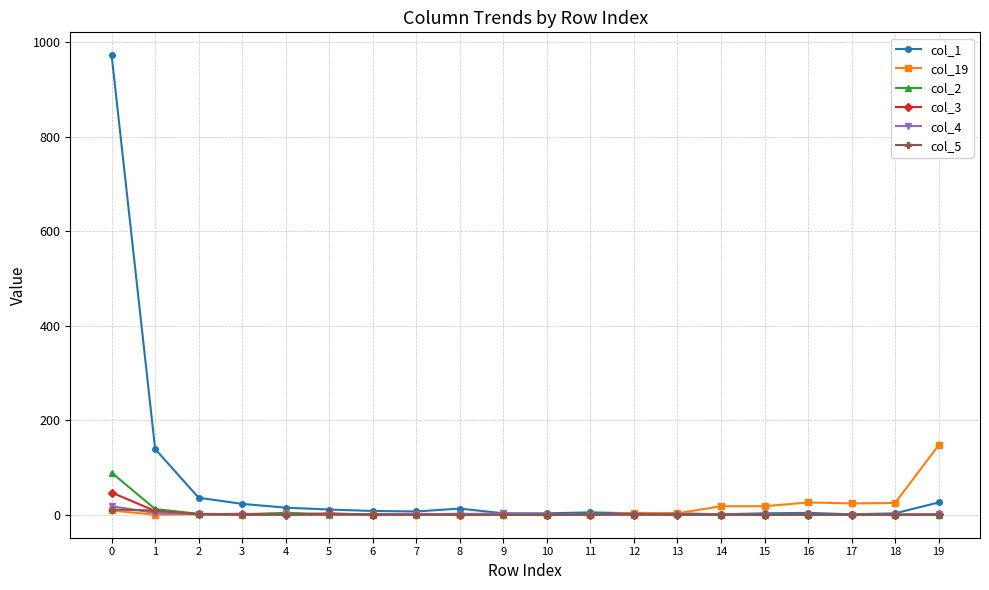

The col_4 series shows 18 at 0. True or false?

True